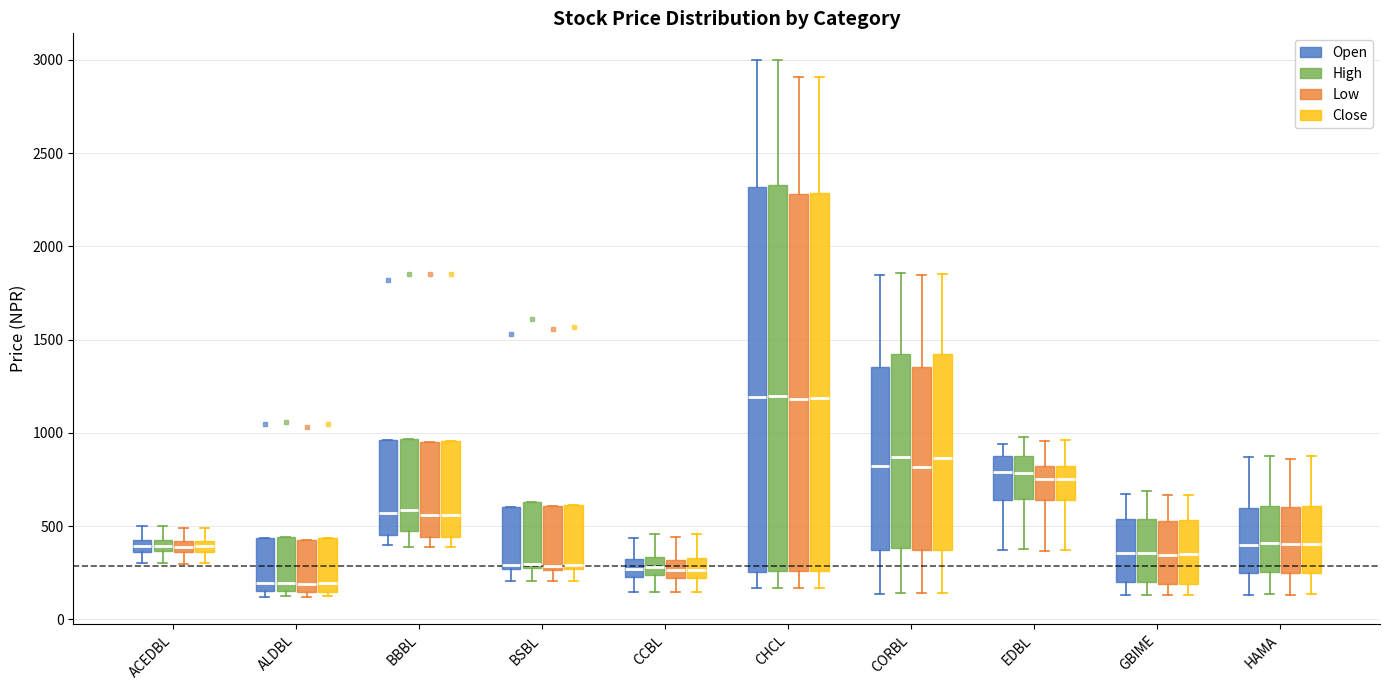

Where is the upper edge of the box for ALDBL (Close) on the y-axis? The values are not printed on the chart, so give them approximately, as read against the axis.

450